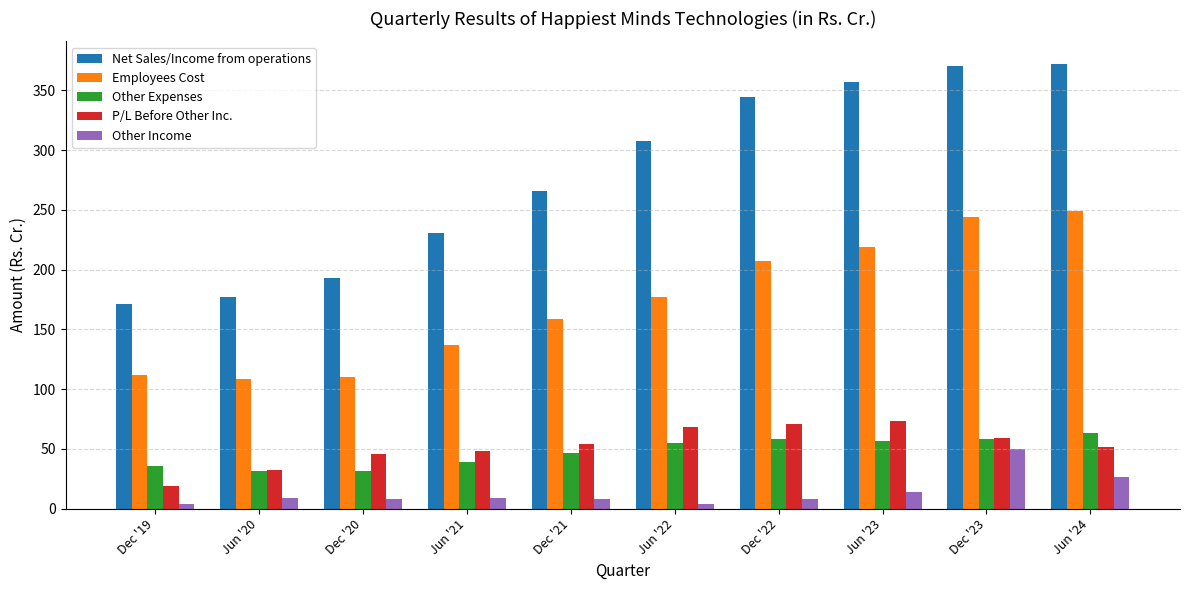

Are the bars grouped side by side (vs. stacked)?

Yes